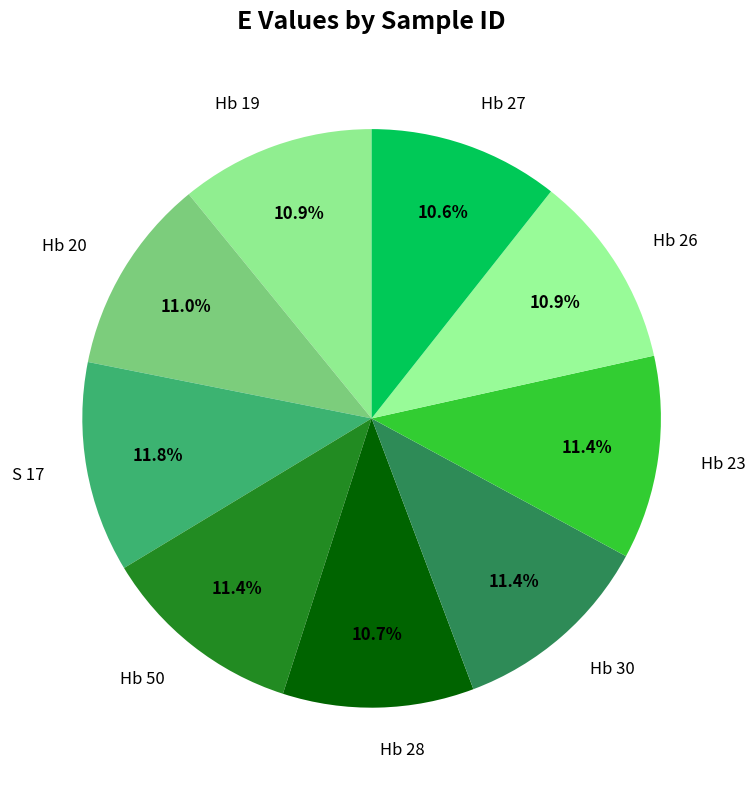

What percentage is the Hb 50 slice, to the nearest percent?

11%